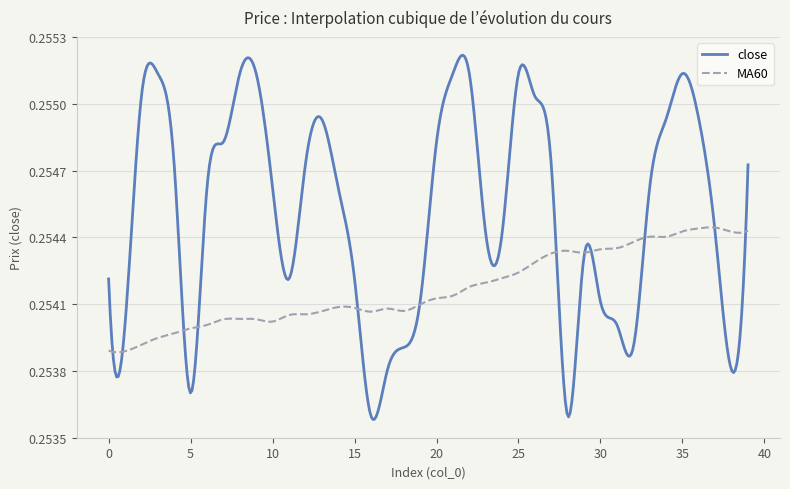

Does the chart have visible grid lines?

Yes